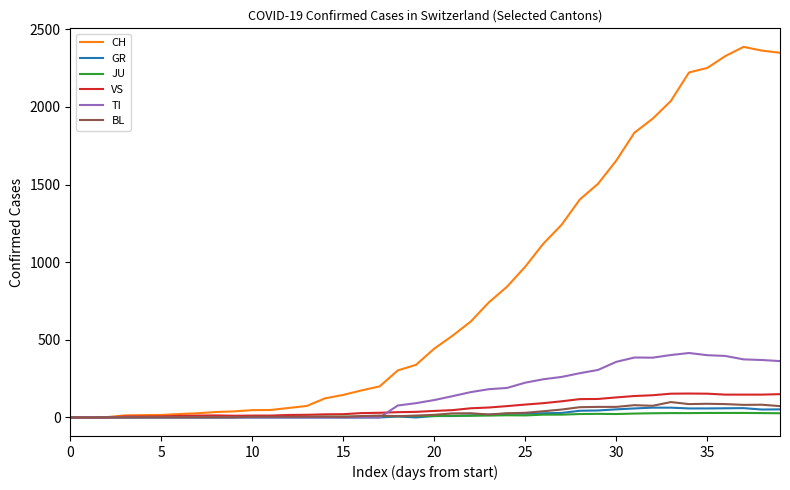

What is the average value of the CH series?

811